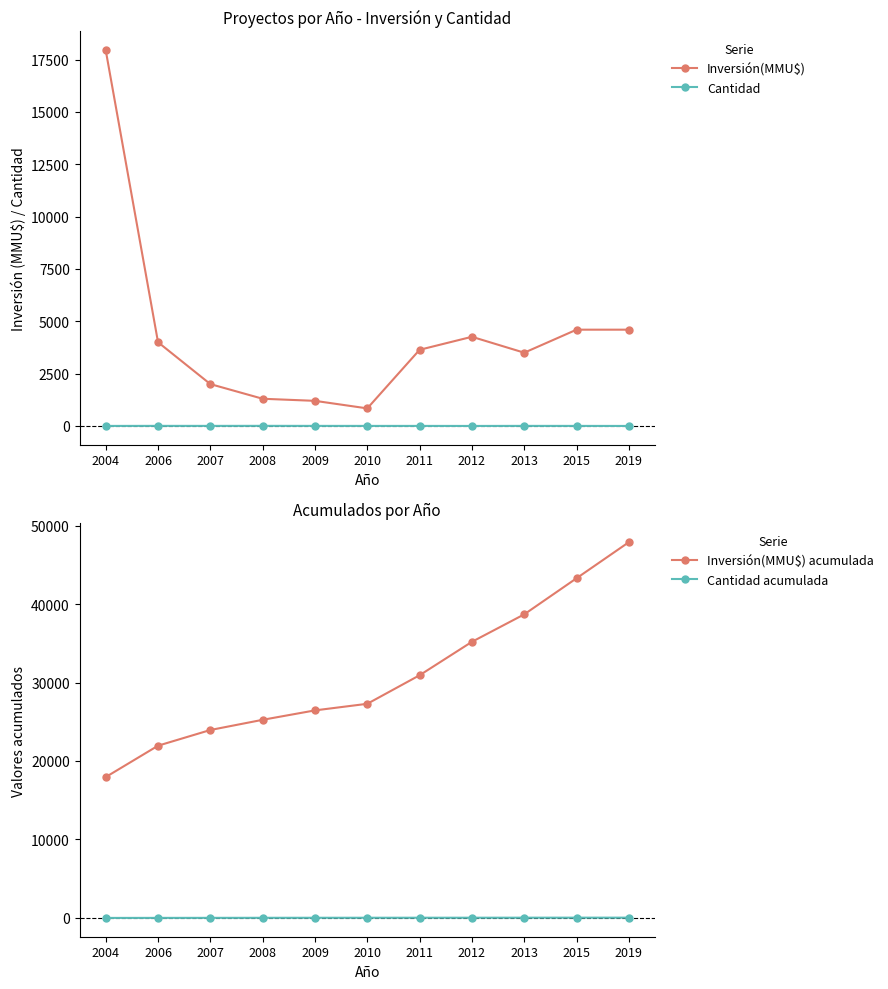

What is the total value across all series at 2007?

25965